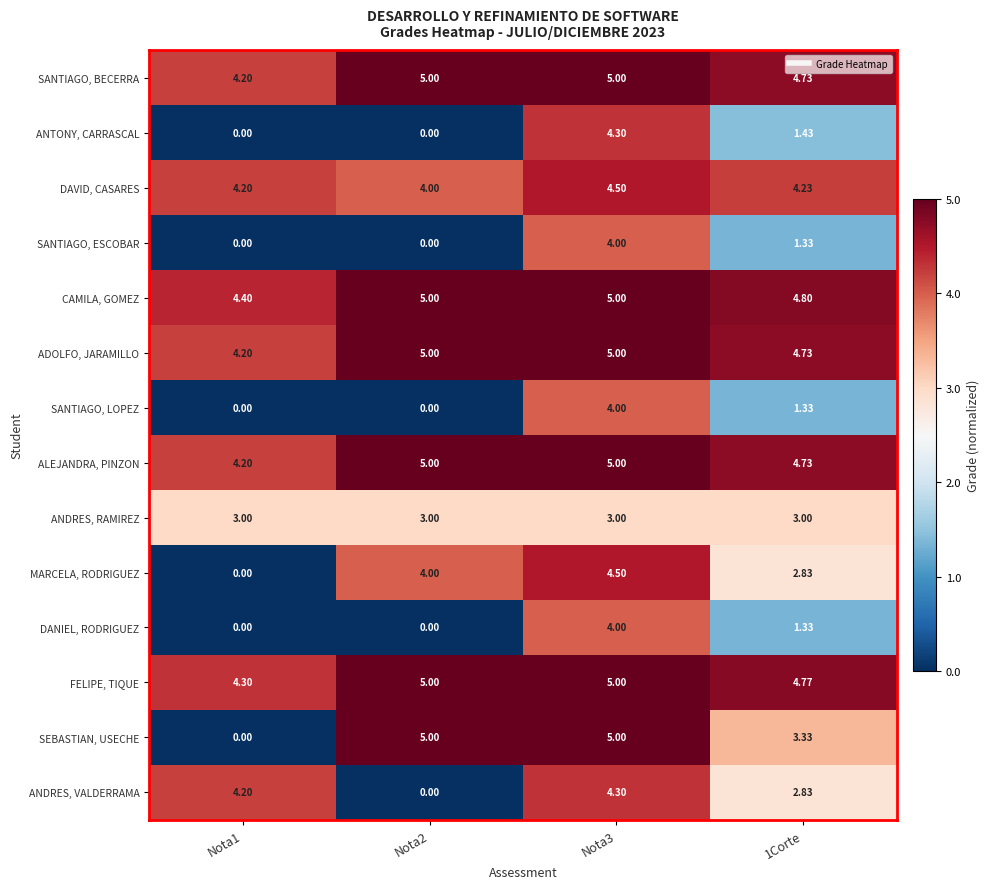

Is the value of SEBASTIAN, USECHE at Nota1 greater than the value of CAMILA, GOMEZ at Nota1?

No